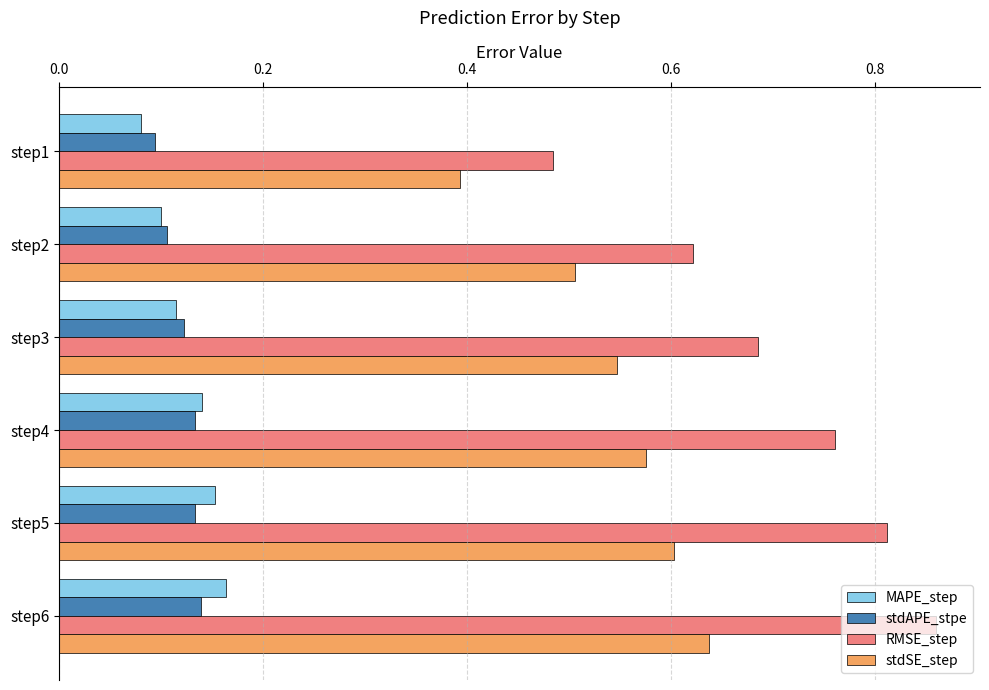

Count the stdAPE_stpe values in the range 0 to 1.

6